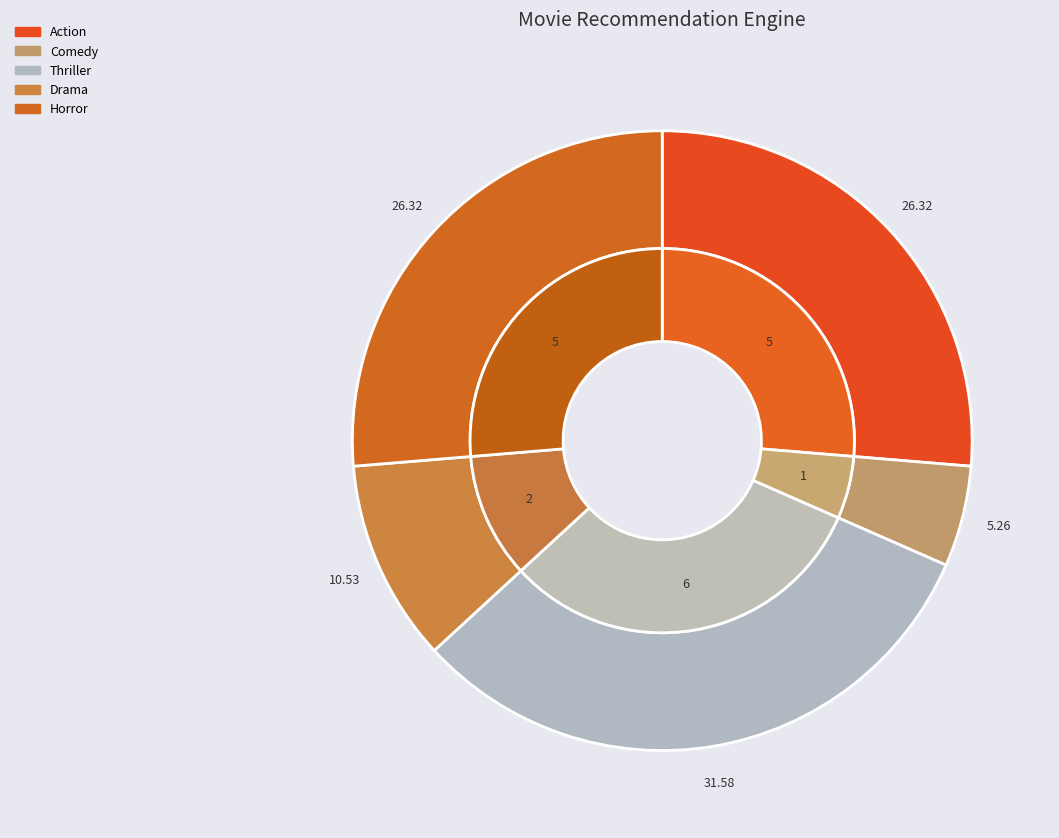

Between Horror and Drama, which is larger?

Horror